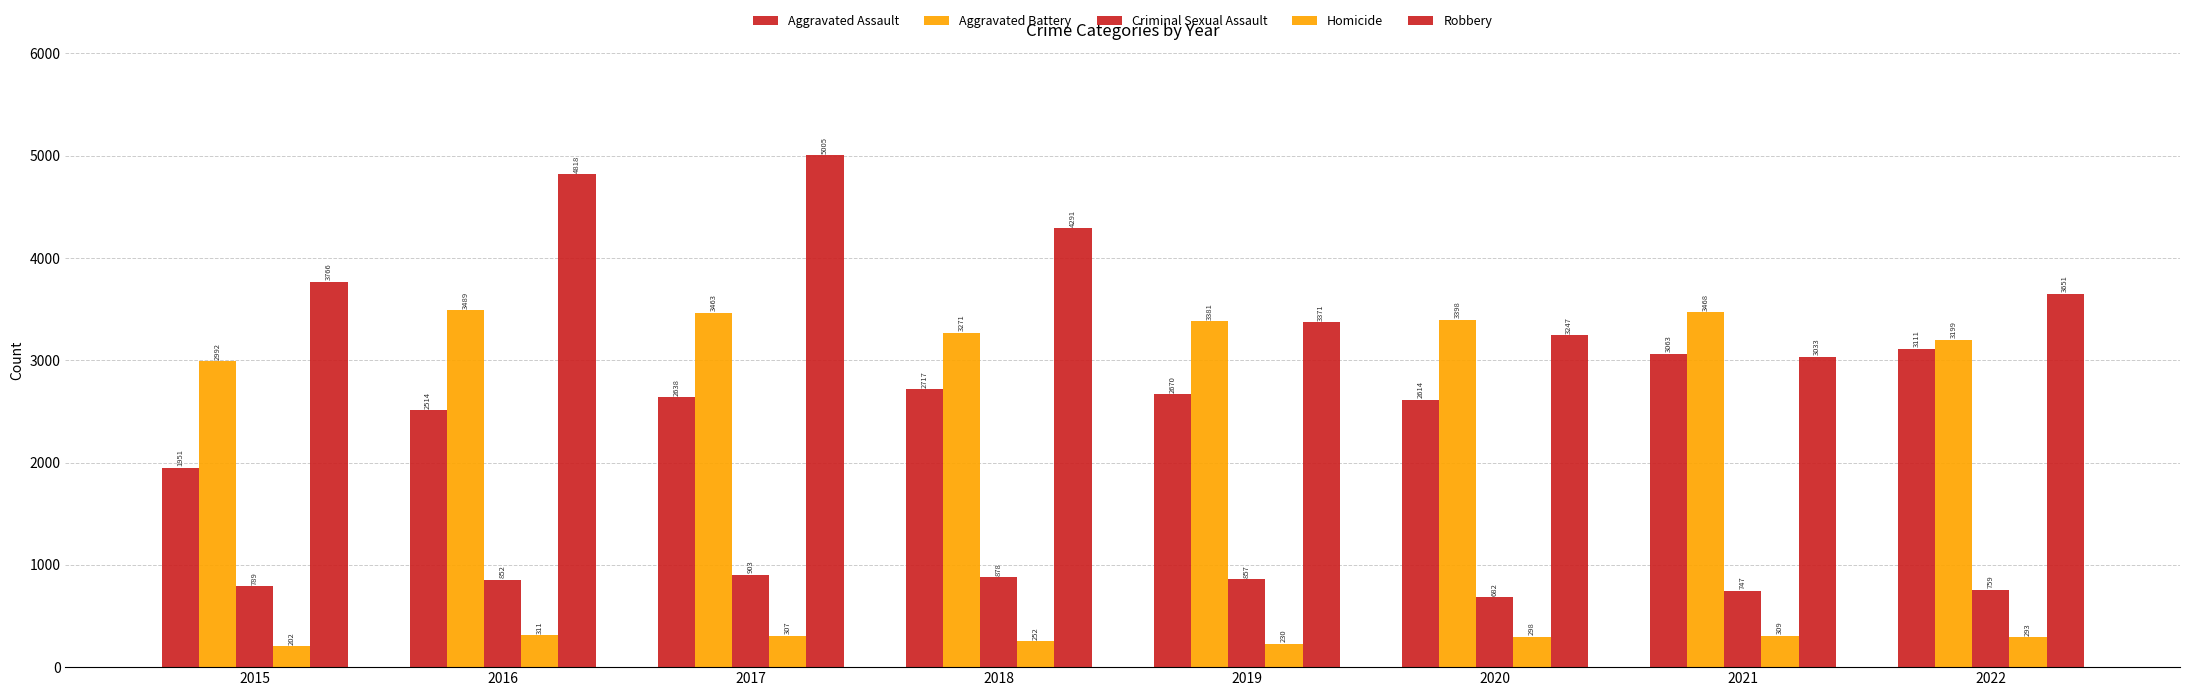

Read the Aggravated Assault value at 2015, to the nearest 50.

1950